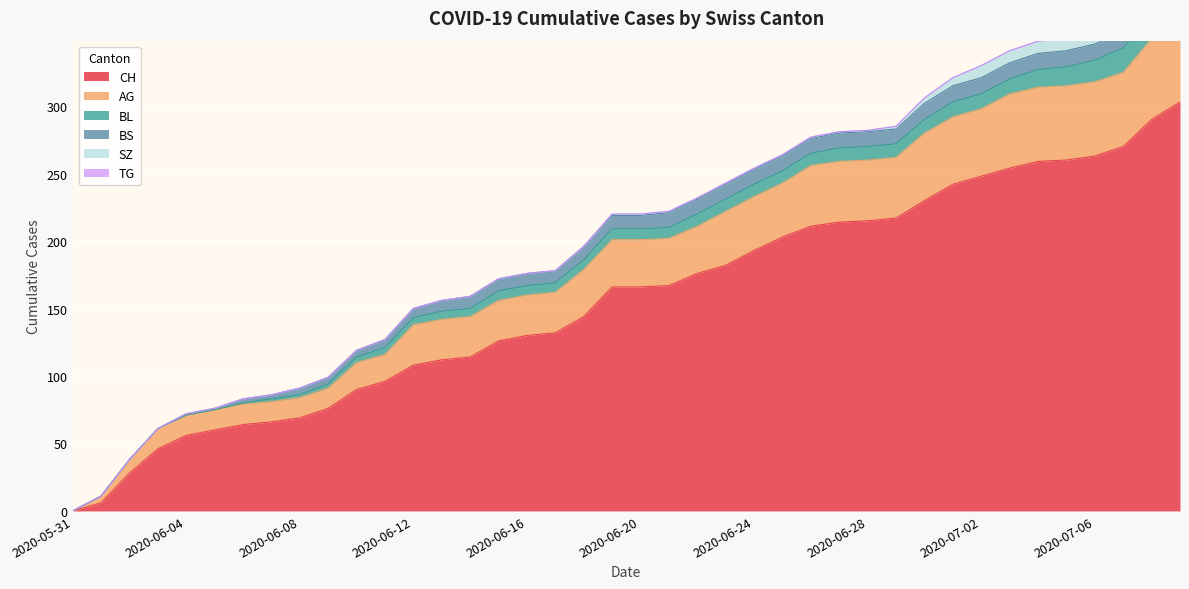

What is the difference between the maximum and minimum values in the TG series?

1